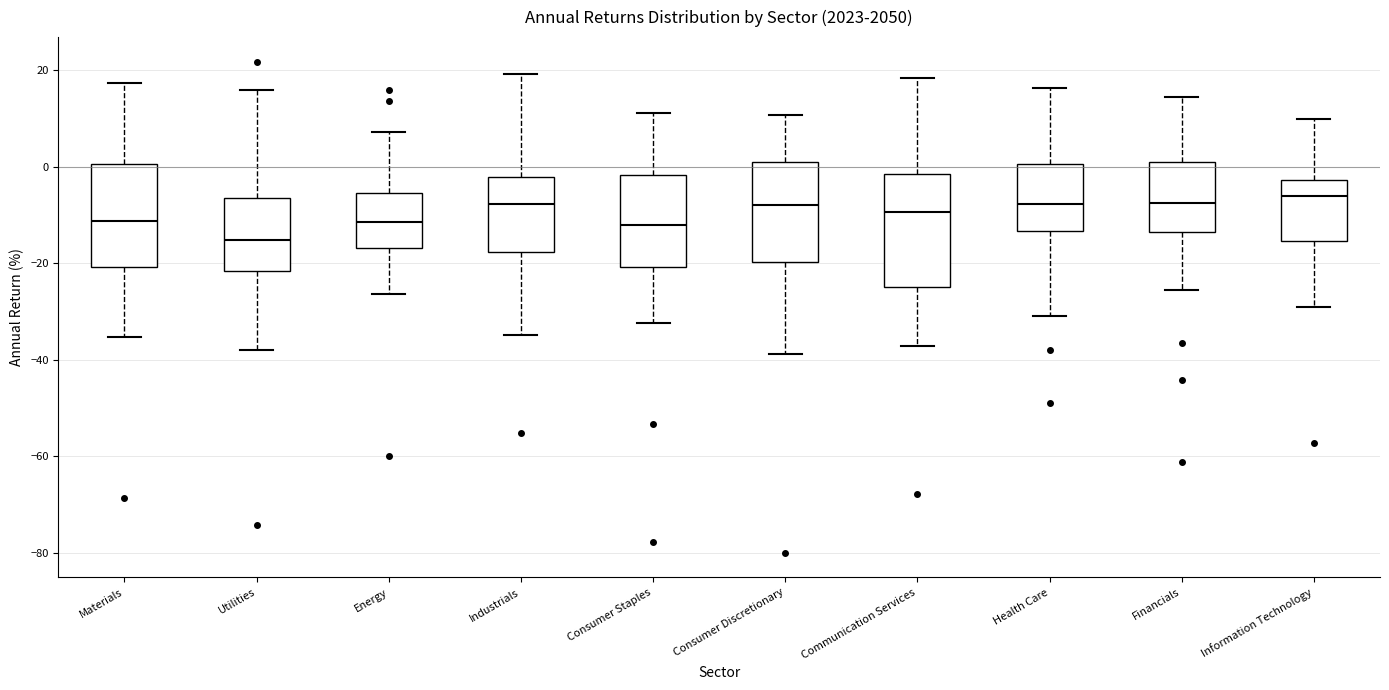

Where is the upper edge of the box for Consumer Staples on the y-axis? The values are not printed on the chart, so give them approximately, as read against the axis.

-2